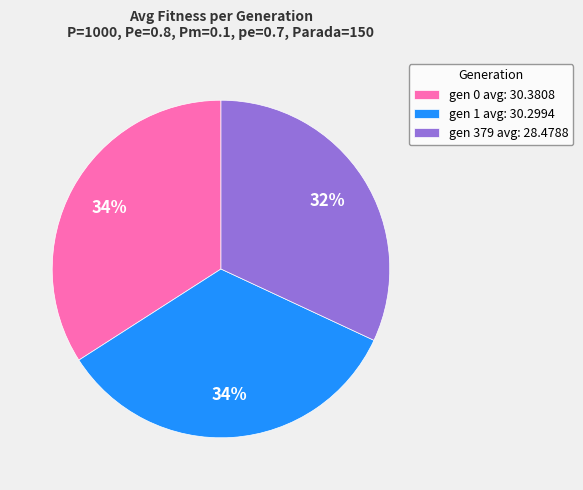

Does gen 1 avg: 30.2994 account for over 50% of the chart?

No